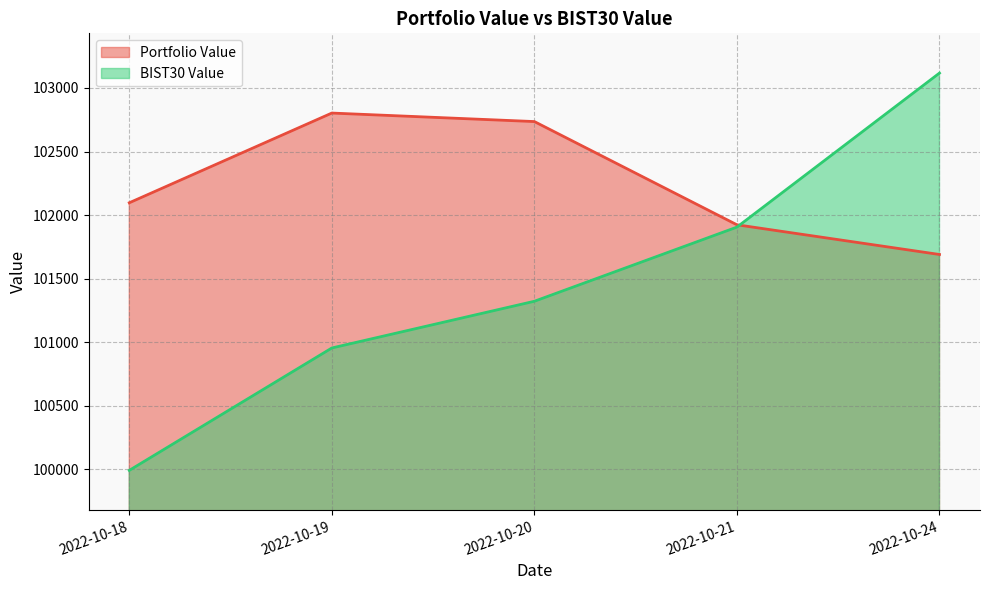

Reading right to left, list all the values displayed in this chart.

Portfolio Value: 2022-10-24=101690.5	2022-10-21=101924.1	2022-10-20=102735.8	2022-10-19=102802.7	2022-10-18=102097.2
BIST30 Value: 2022-10-24=103117.2	2022-10-21=101905.9	2022-10-20=101322.7	2022-10-19=100955.3	2022-10-18=99992.9